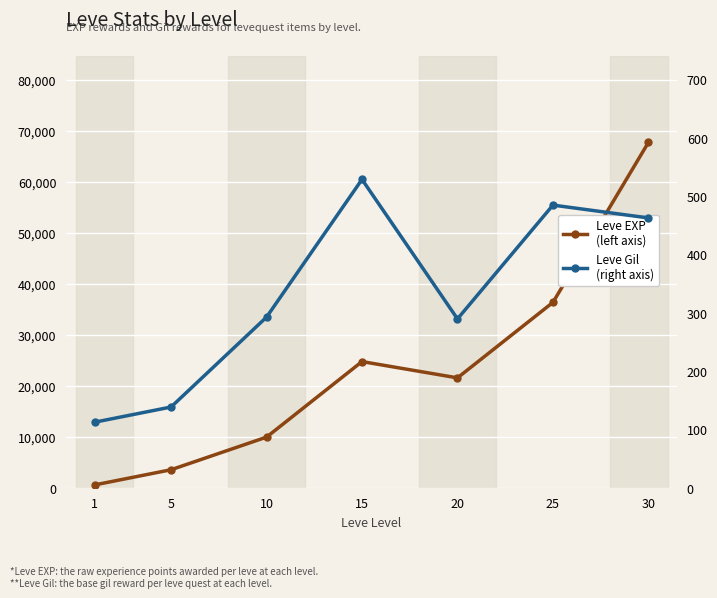

At which label is Leve Gil closest to 321?

10